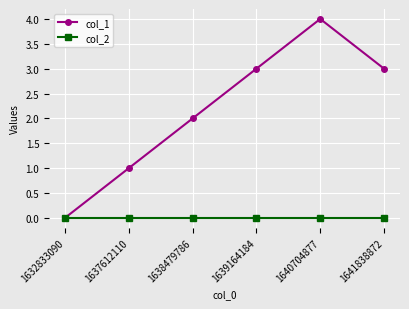

Reading right to left, list all the values displayed in this chart.

col_1: 3	4	3	2	1	0
col_2: 0	0	0	0	0	0